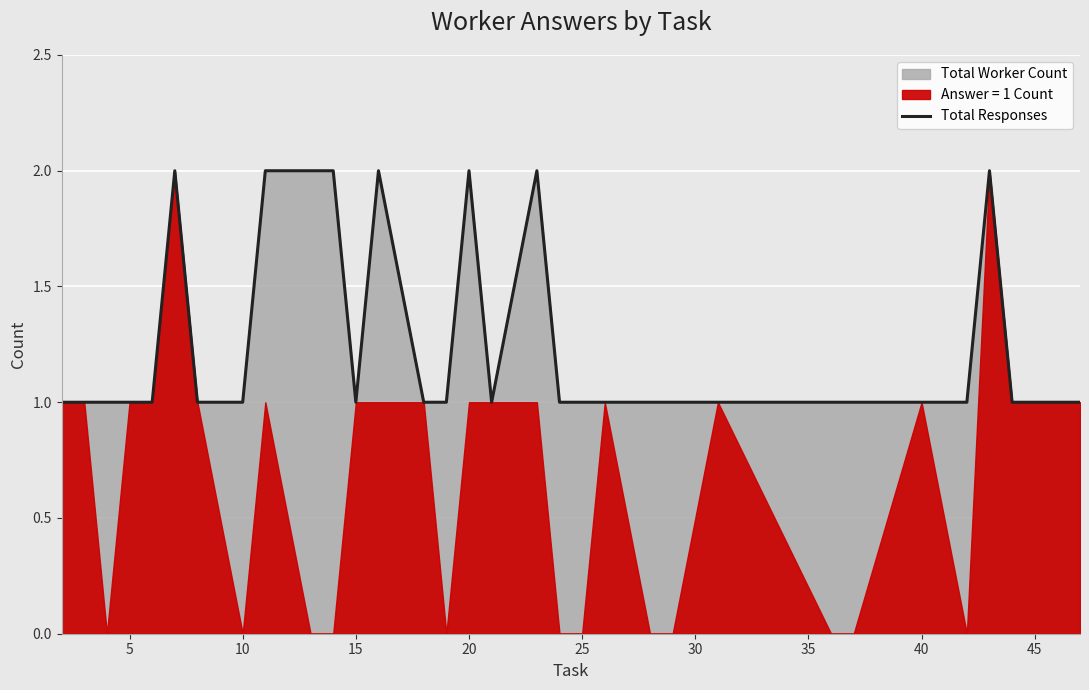

What is the difference between the maximum and minimum values?

1